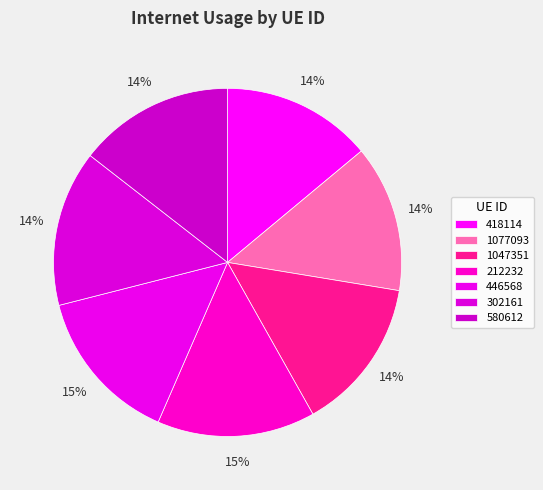

True or false: 1077093 accounts for 14% of the total.

True